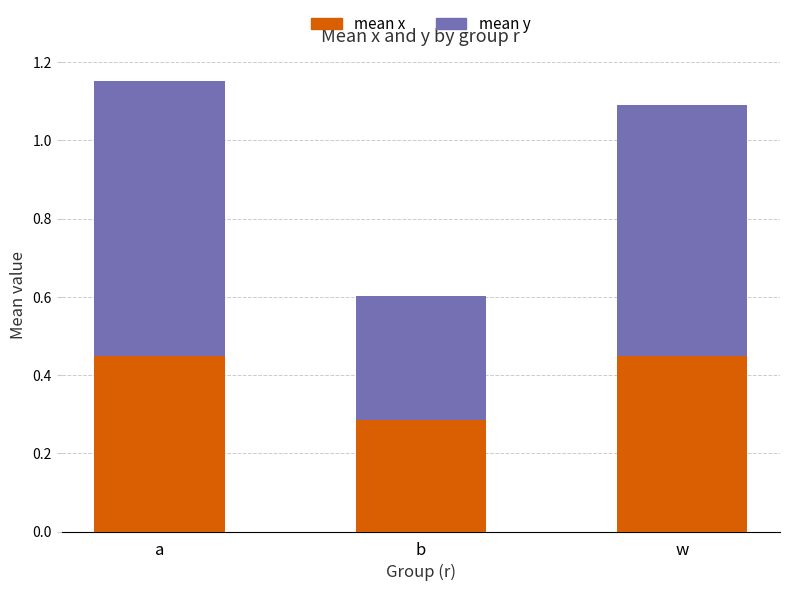

What is the total value across all series at a?

1.2